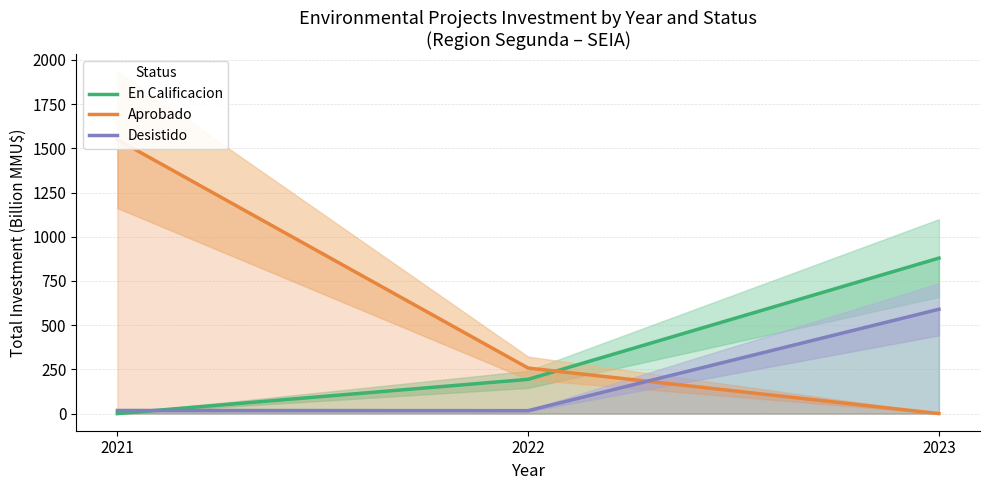

Between 2021 and 2023, which is larger?

2023